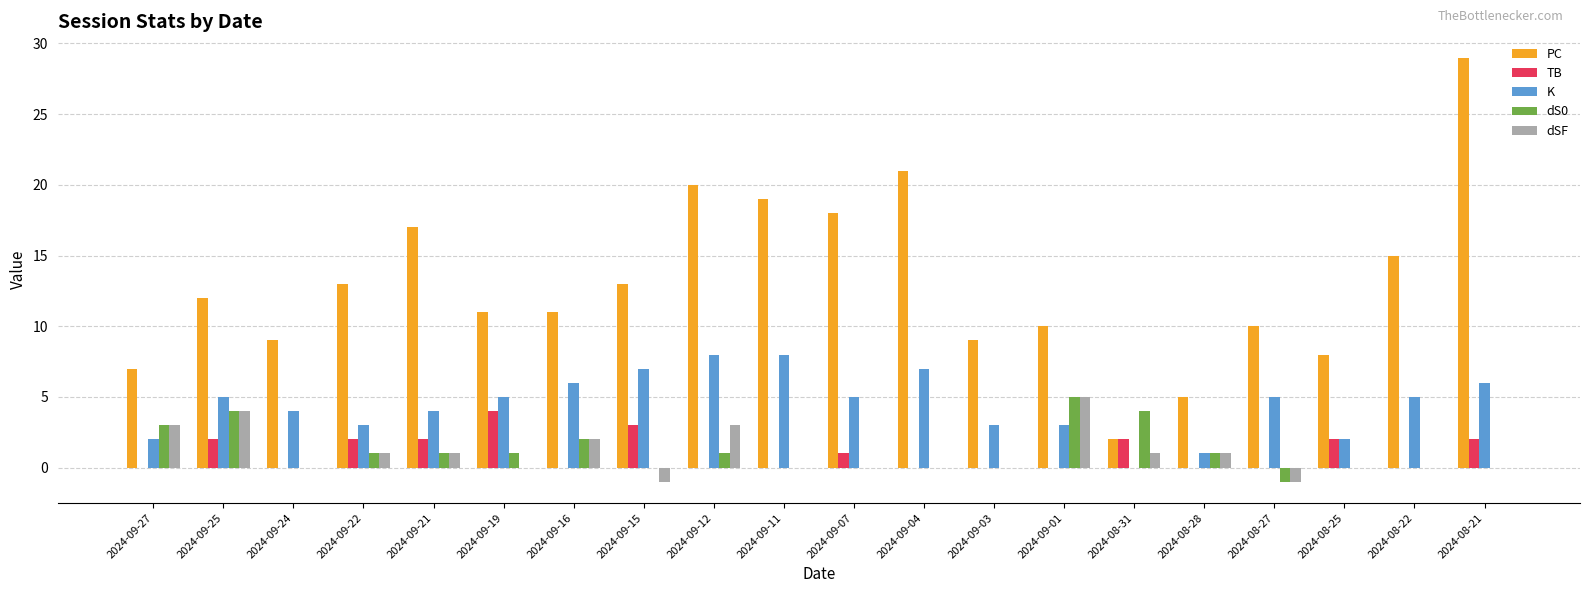

Read the dS0 value at 2024-09-16.

2